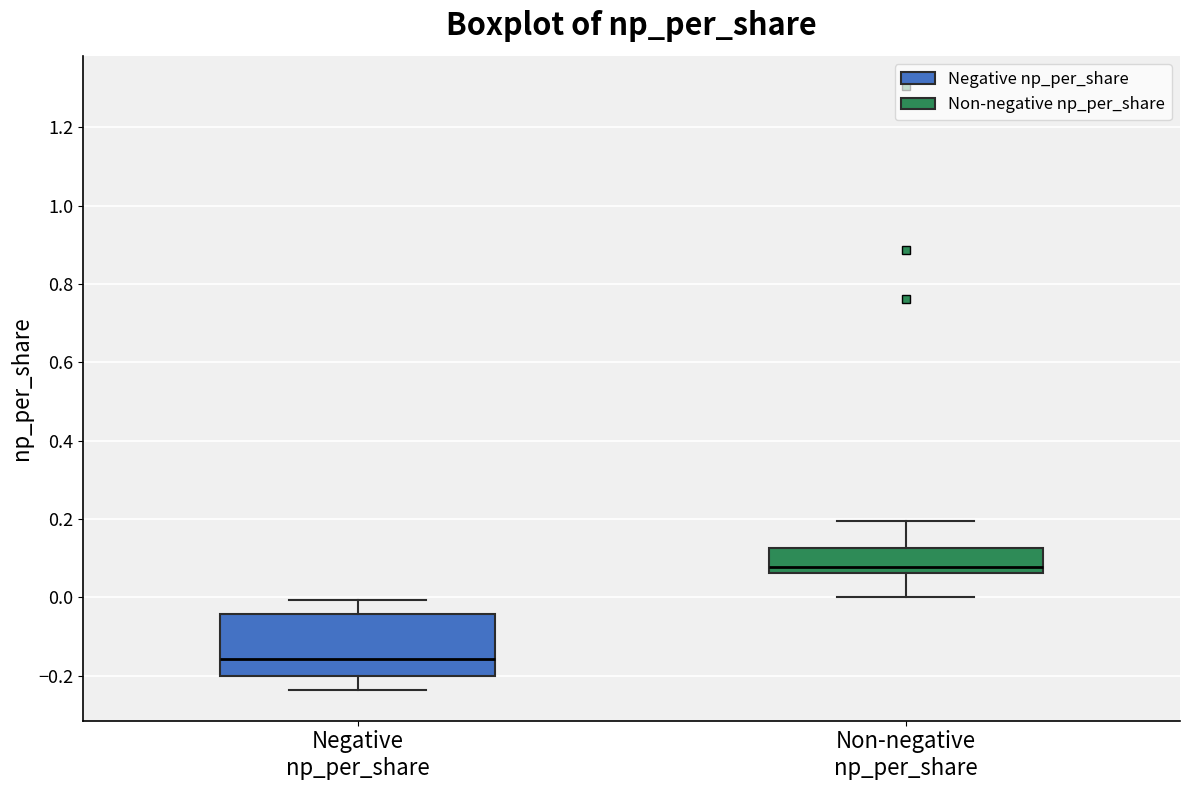

Which box has the lowest median line?

Negative np_per_share